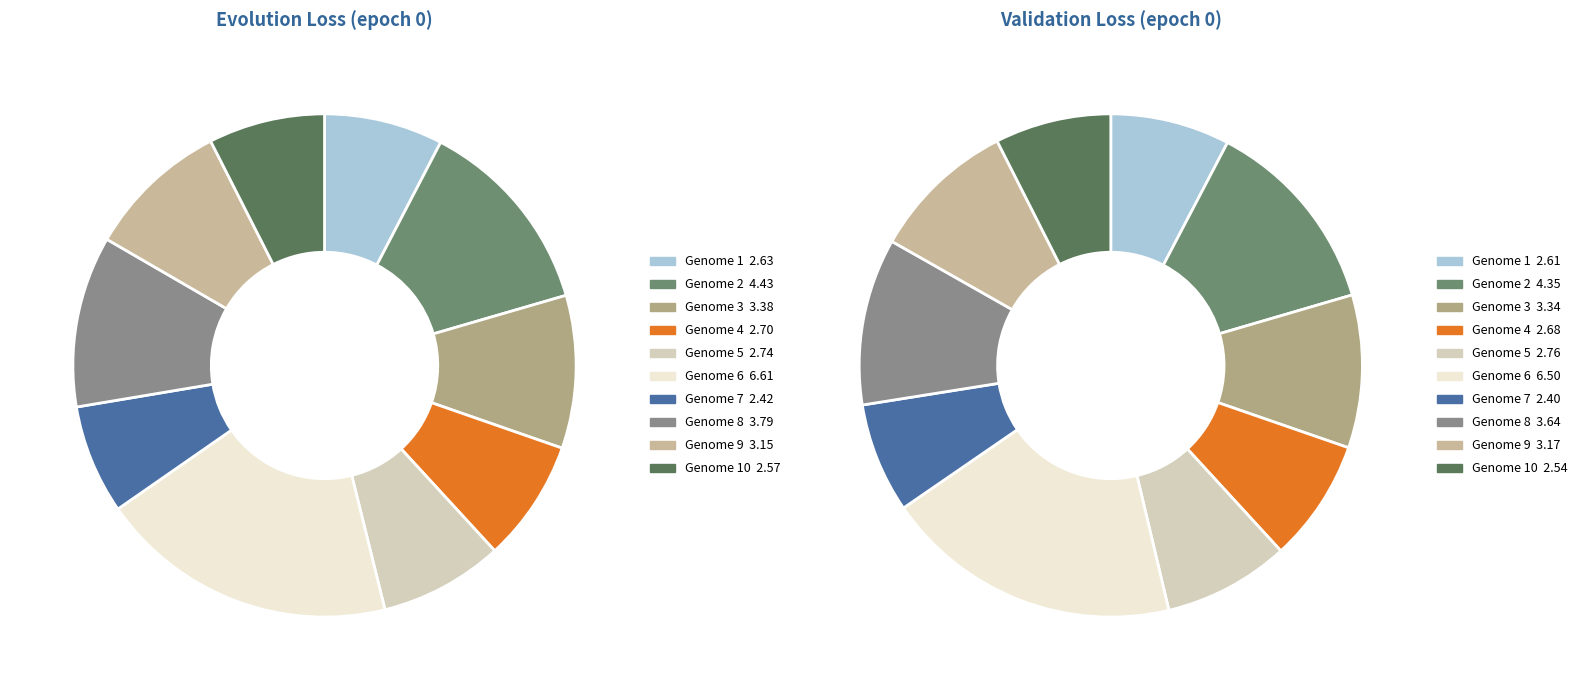

What is the largest slice in the pie chart?

Genome 6